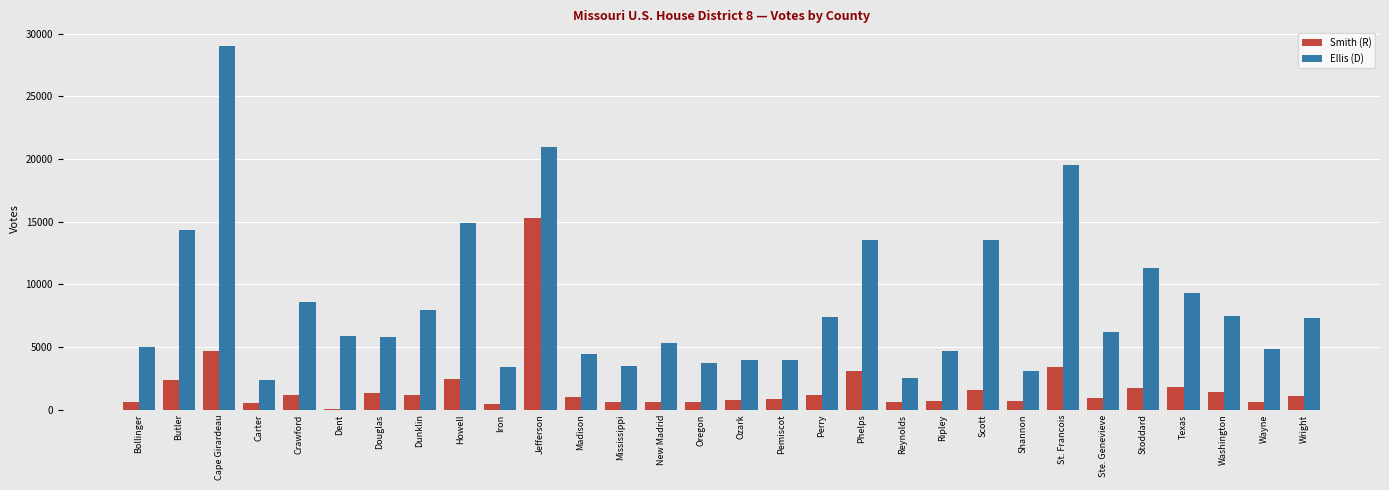

Which category has the highest value across all series?

Cape Girardeau